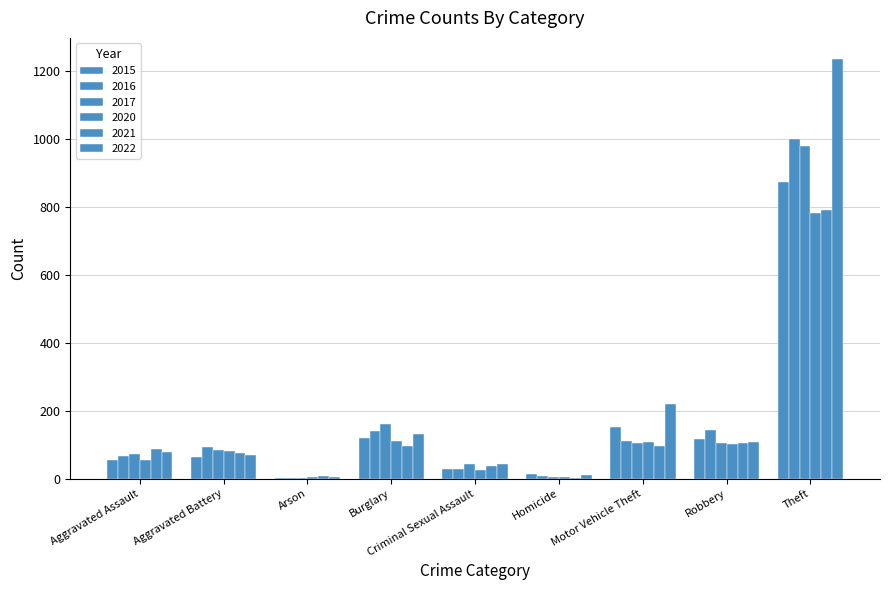

Are the bars grouped side by side (vs. stacked)?

Yes